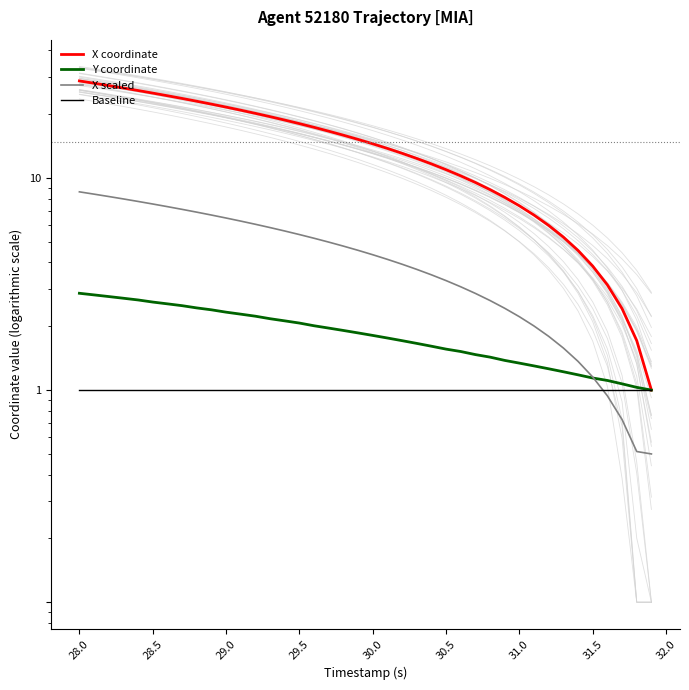

What is the sum of all X coordinate values?

593.6